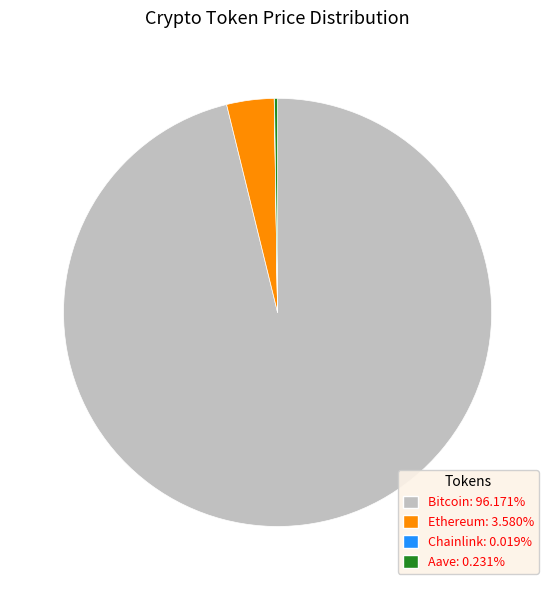

Approximately how many times larger is the value at Bitcoin compared to Ethereum?

26.9